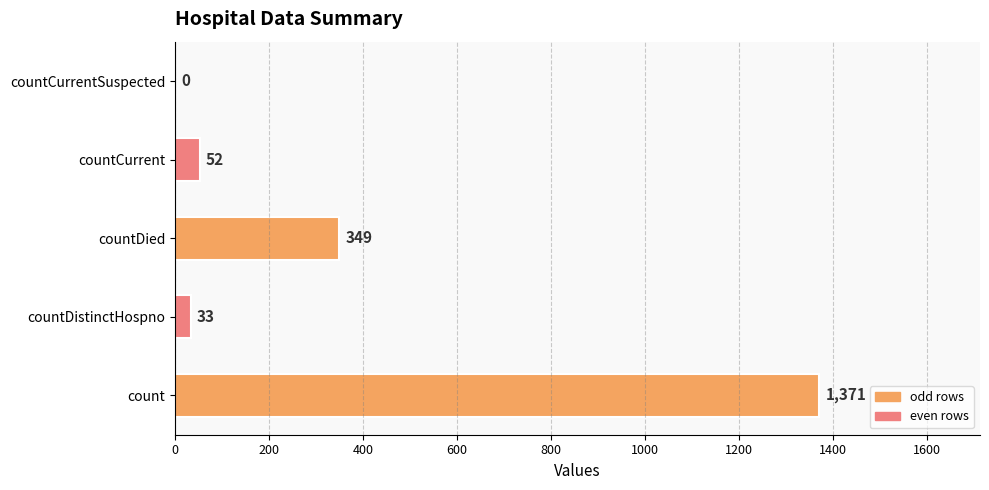

Read the value at countCurrent, to the nearest 10.

50